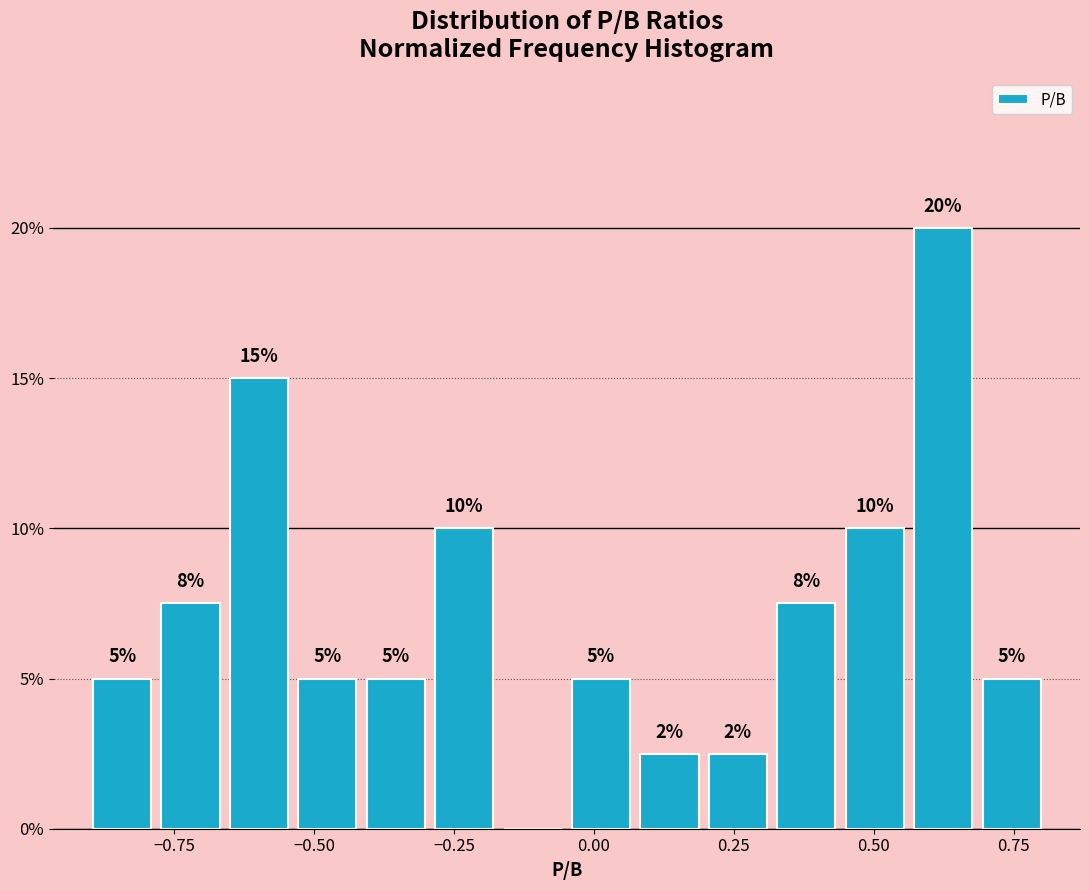

Read against the x-axis, roughly where is the centre of the tallest bar?

0.60